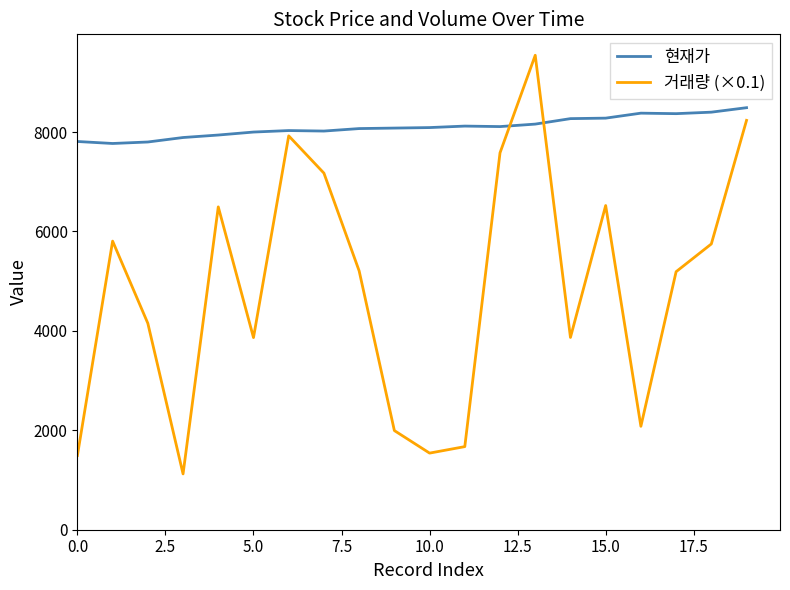

Which series has the widest spread of values?

거래량 (×0.1)